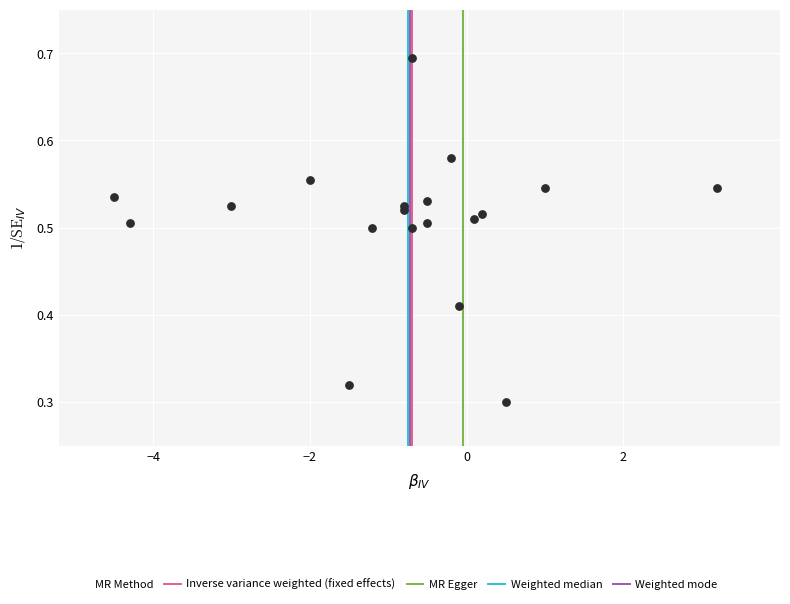

What is the range of X values (max minus min)?

7.7